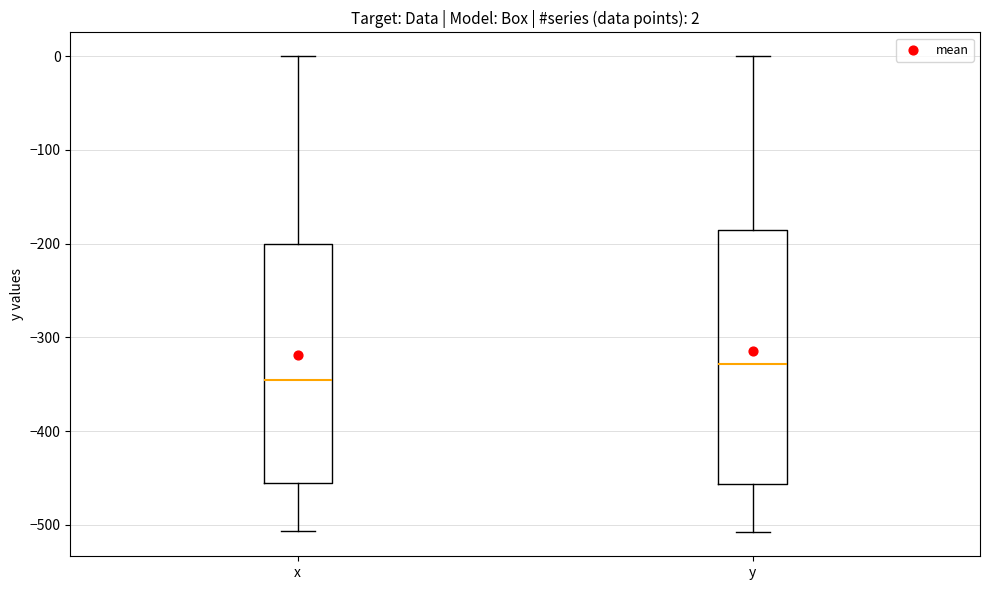

Comparing the boxes themselves (not the whiskers), which one is the tallest?

y